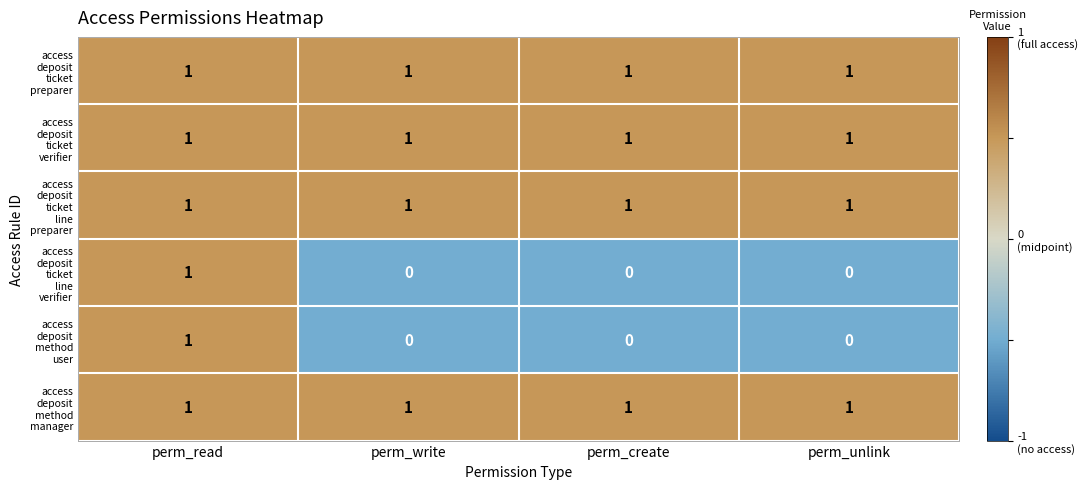

At how many categories does at least one series exceed 0?

4